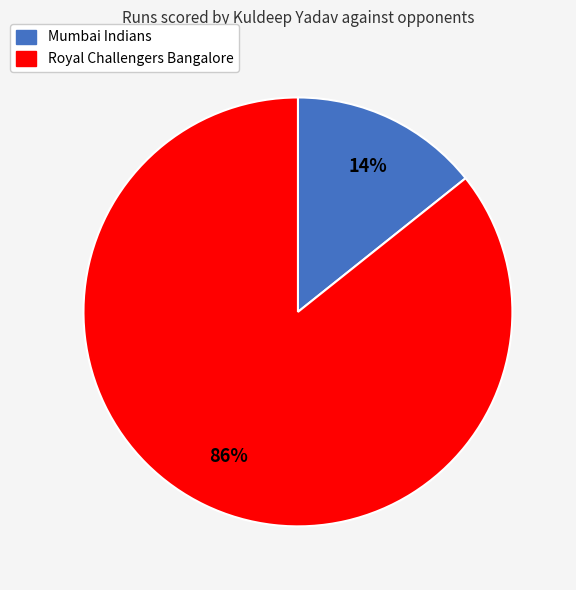

True or false: Mumbai Indians accounts for 14% of the total.

True